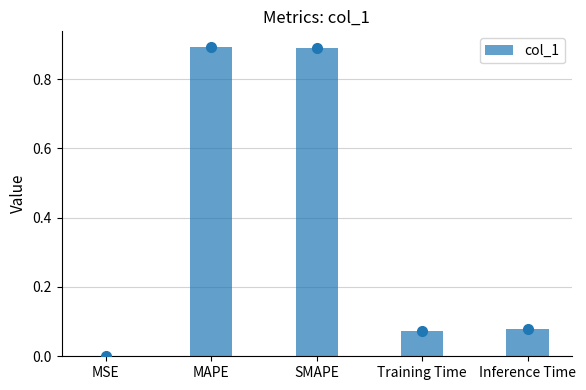

Does the chart contain stacked bars?

No